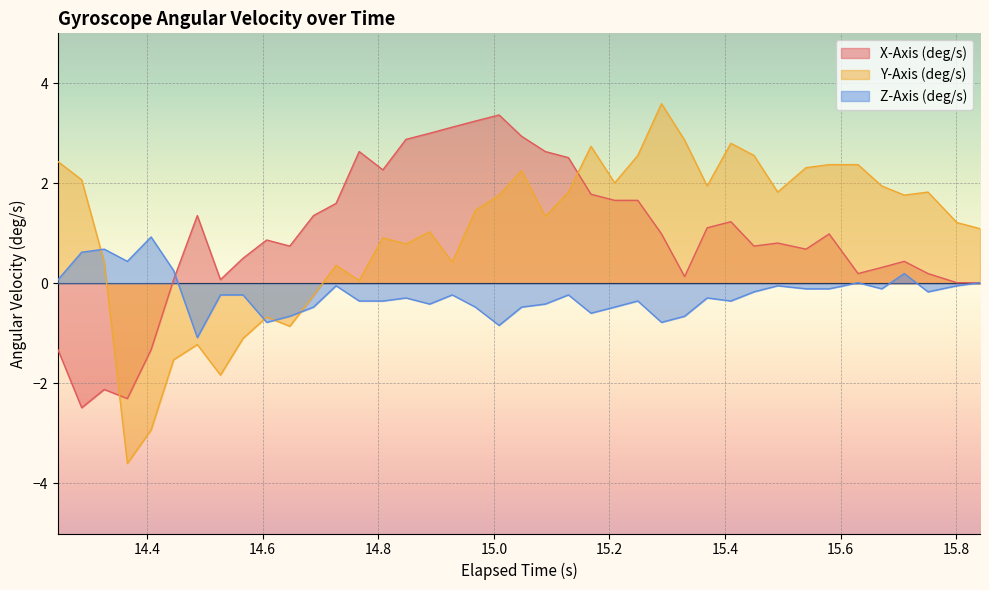

What is the greatest value displayed?

3.6